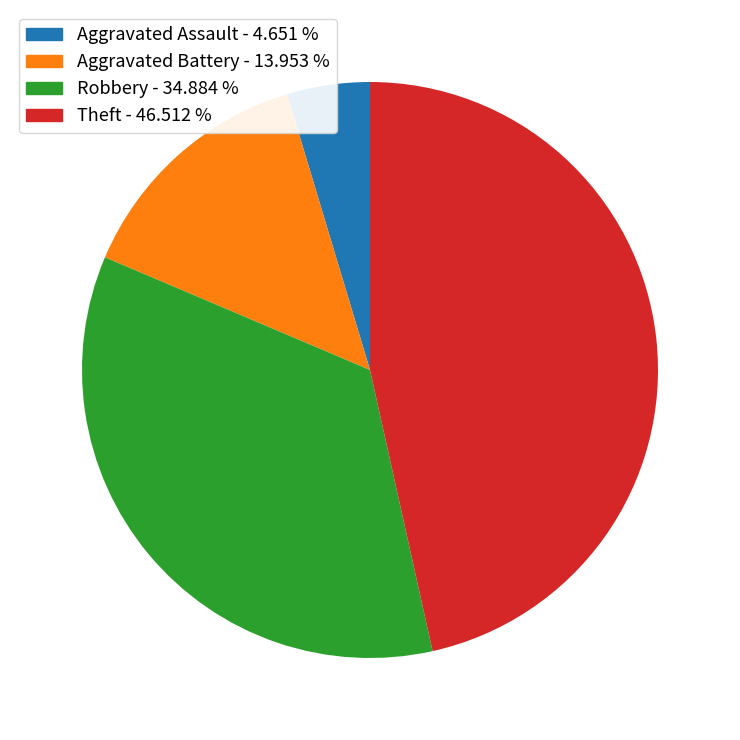

The Robbery slice represents 35% of the pie. True or false?

True